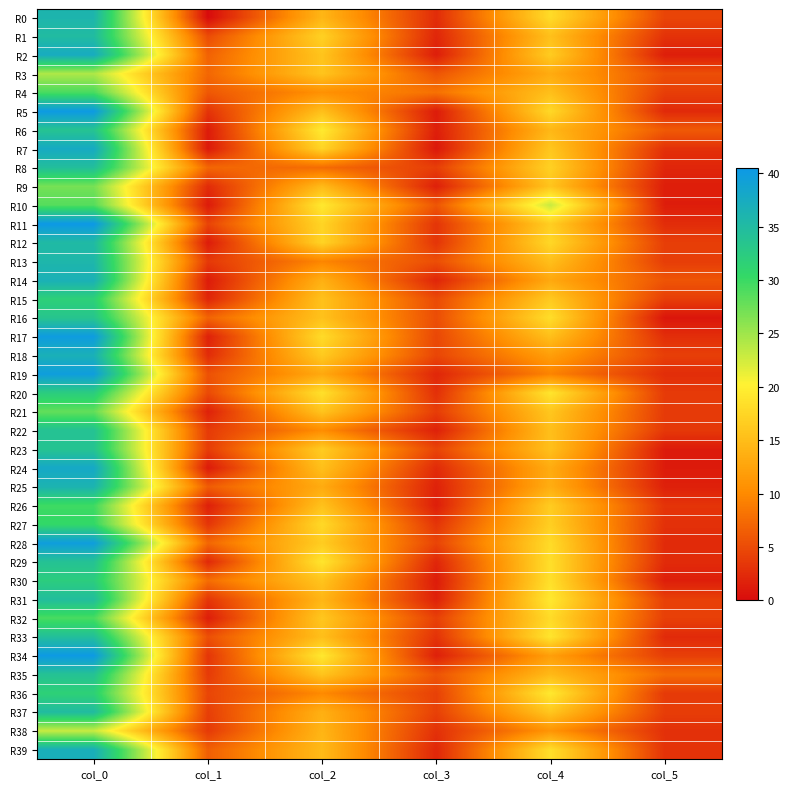

Reading right to left, extract all data points from this chart.

R0: col_5=4.5	col_4=18.0	col_3=2.6	col_2=14.3	col_1=0.0	col_0=36.0
R1: col_5=3.1	col_4=15.3	col_3=2.1	col_2=17.0	col_1=5.0	col_0=35.0
R2: col_5=1.5	col_4=16.5	col_3=1.5	col_2=15.8	col_1=6.9	col_0=37.5
R3: col_5=5.3	col_4=13.2	col_3=5.8	col_2=15.8	col_1=7.3	col_0=24.2
R4: col_5=4.0	col_4=15.2	col_3=8.1	col_2=10.7	col_1=6.1	col_0=29.2
R5: col_5=2.4	col_4=17.8	col_3=1.3	col_2=15.2	col_1=3.2	col_0=40.2
R6: col_5=6.3	col_4=14.5	col_3=1.5	col_2=19.5	col_1=1.3	col_0=33.8
R7: col_5=2.9	col_4=16.0	col_3=0.9	col_2=17.3	col_1=1.1	col_0=37.8
R8: col_5=2.1	col_4=17.0	col_3=4.0	col_2=7.7	col_1=7.2	col_0=34.5
R9: col_5=1.5	col_4=15.8	col_3=1.6	col_2=14.8	col_1=2.5	col_0=27.0
R10: col_5=1.4	col_4=23.0	col_3=5.9	col_2=19.3	col_1=1.2	col_0=28.7
R11: col_5=2.6	col_4=16.7	col_3=3.3	col_2=17.3	col_1=4.5	col_0=40.5
R12: col_5=4.0	col_4=17.7	col_3=3.3	col_2=17.2	col_1=1.3	col_0=35.2
R13: col_5=4.0	col_4=15.2	col_3=5.3	col_2=9.7	col_1=3.6	col_0=35.8
R14: col_5=5.8	col_4=13.0	col_3=2.0	col_2=13.8	col_1=1.3	col_0=36.8
R15: col_5=4.0	col_4=16.2	col_3=5.0	col_2=15.5	col_1=2.0	col_0=31.8
R16: col_5=0.8	col_4=18.2	col_3=5.2	col_2=15.5	col_1=7.0	col_0=33.5
R17: col_5=2.8	col_4=15.2	col_3=4.7	col_2=18.0	col_1=1.7	col_0=40.0
R18: col_5=4.1	col_4=12.0	col_3=4.6	col_2=16.3	col_1=2.6	col_0=36.8
R19: col_5=2.7	col_4=9.5	col_3=2.2	col_2=13.0	col_1=5.5	col_0=39.8
R20: col_5=3.7	col_4=19.0	col_3=2.9	col_2=18.5	col_1=5.0	col_0=32.3
R21: col_5=3.7	col_4=16.0	col_3=3.9	col_2=15.8	col_1=1.7	col_0=28.0
R22: col_5=3.6	col_4=15.2	col_3=1.7	col_2=10.3	col_1=3.7	col_0=34.0
R23: col_5=1.2	col_4=15.3	col_3=4.5	col_2=16.5	col_1=3.9	col_0=33.8
R24: col_5=1.2	col_4=13.3	col_3=2.5	col_2=15.3	col_1=1.2	col_0=38.0
R25: col_5=1.7	col_4=13.5	col_3=1.8	col_2=13.2	col_1=6.4	col_0=36.2
R26: col_5=3.2	col_4=16.5	col_3=1.5	col_2=15.5	col_1=1.6	col_0=29.8
R27: col_5=3.0	col_4=16.8	col_3=3.3	col_2=17.8	col_1=3.4	col_0=30.5
R28: col_5=2.5	col_4=18.0	col_3=4.5	col_2=16.5	col_1=7.3	col_0=39.8
R29: col_5=2.5	col_4=18.3	col_3=2.1	col_2=19.0	col_1=2.4	col_0=34.0
R30: col_5=1.5	col_4=18.5	col_3=1.3	col_2=15.8	col_1=7.8	col_0=32.2
R31: col_5=4.2	col_4=19.3	col_3=1.7	col_2=14.3	col_1=3.4	col_0=34.7
R32: col_5=4.1	col_4=18.0	col_3=4.2	col_2=16.0	col_1=1.5	col_0=29.2
R33: col_5=2.5	col_4=19.0	col_3=3.1	col_2=15.2	col_1=5.4	col_0=34.5
R34: col_5=4.1	col_4=12.0	col_3=1.6	col_2=19.2	col_1=3.3	col_0=40.2
R35: col_5=7.6	col_4=14.7	col_3=5.8	col_2=15.8	col_1=3.7	col_0=34.0
R36: col_5=3.7	col_4=19.3	col_3=4.2	col_2=10.0	col_1=4.6	col_0=31.7
R37: col_5=3.9	col_4=16.0	col_3=4.2	col_2=13.8	col_1=4.1	col_0=35.0
R38: col_5=2.9	col_4=11.0	col_3=3.0	col_2=14.2	col_1=3.7	col_0=23.0
R39: col_5=3.1	col_4=18.3	col_3=2.2	col_2=14.8	col_1=6.6	col_0=37.0